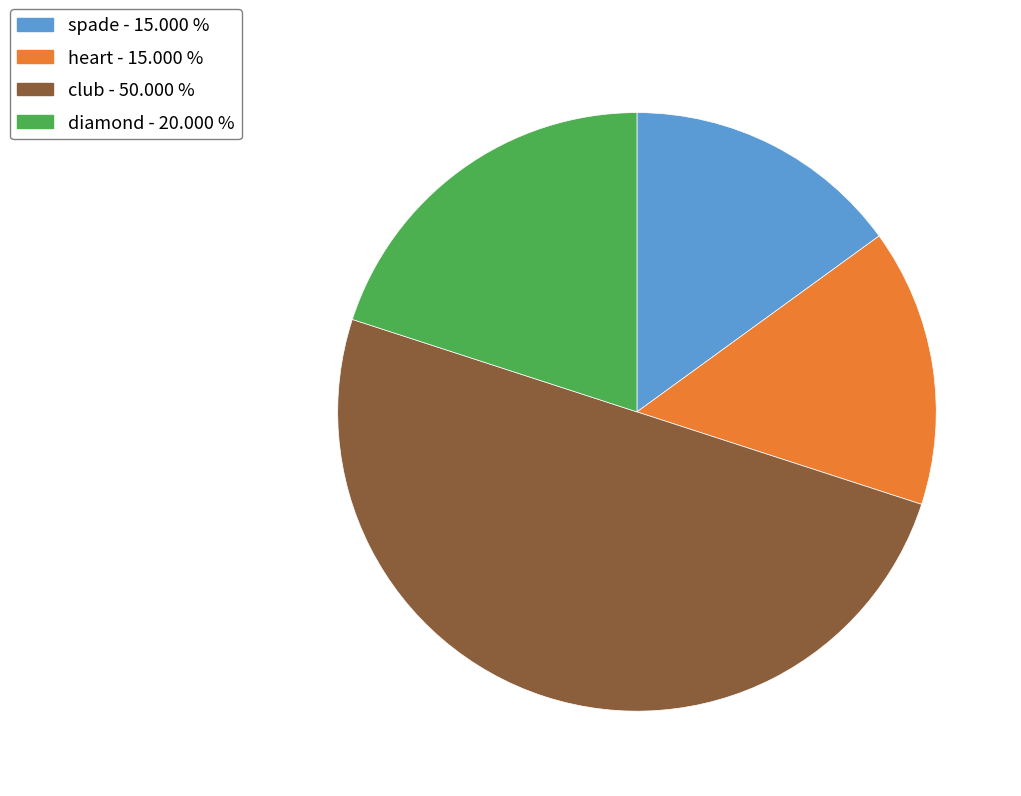

Between spade - 15.000 % and diamond - 20.000 %, which is larger?

diamond - 20.000 %